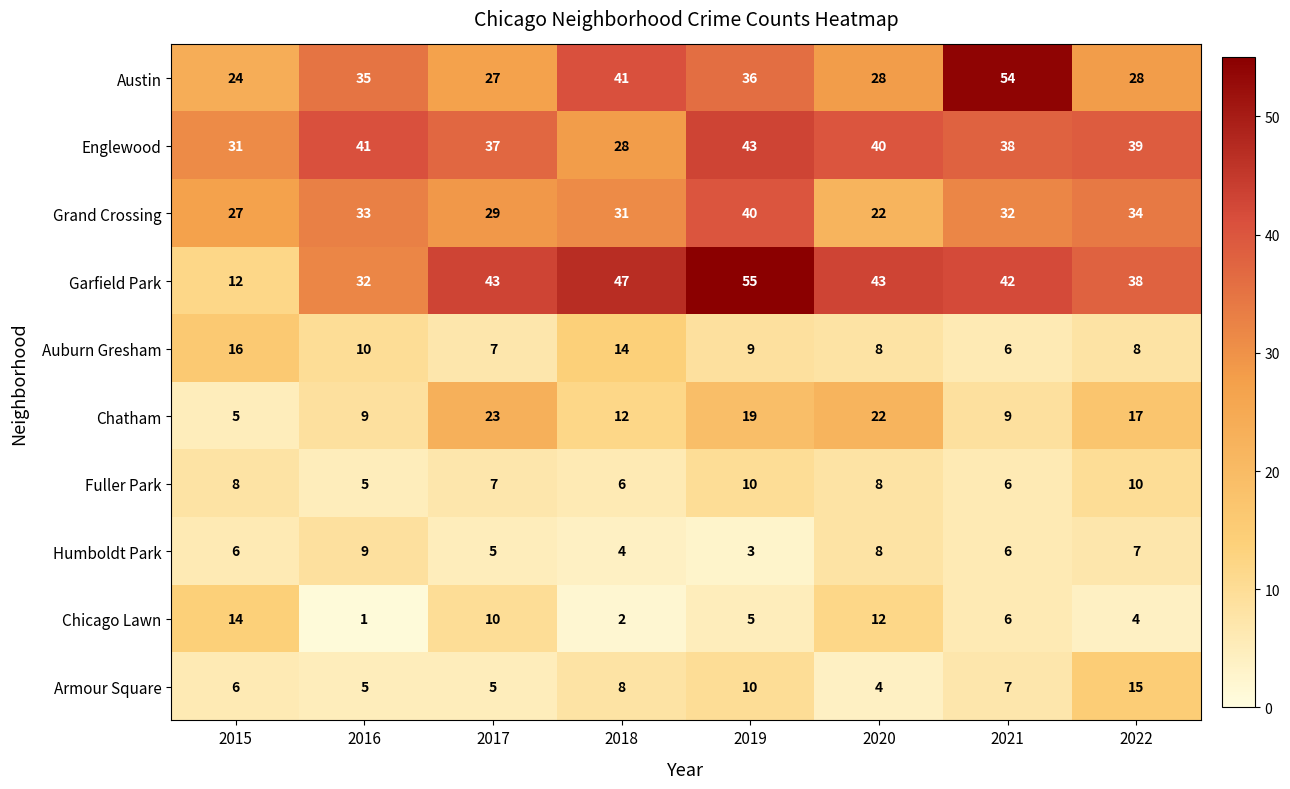

Read the Englewood value at 2020, to the nearest 5.

40